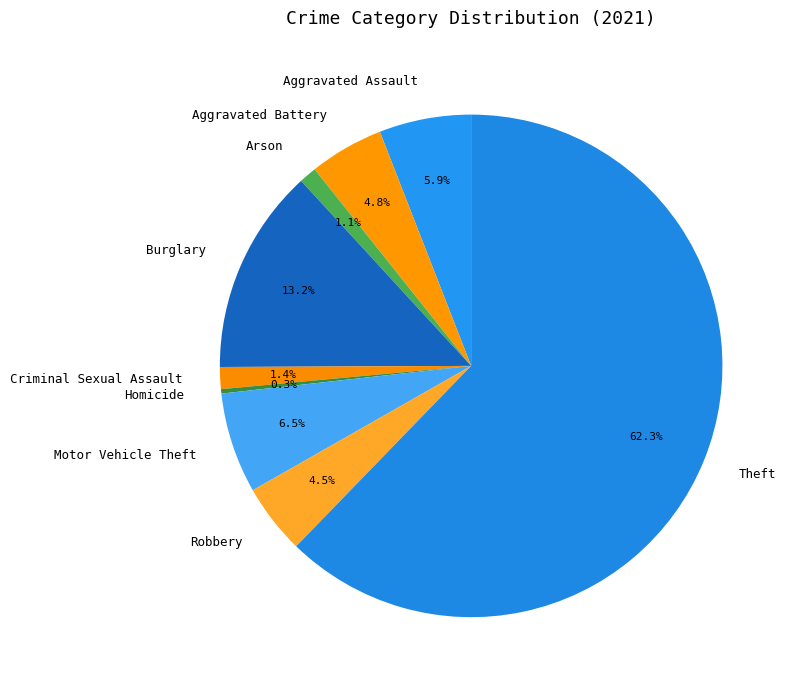

How many segments does this pie chart have?

9